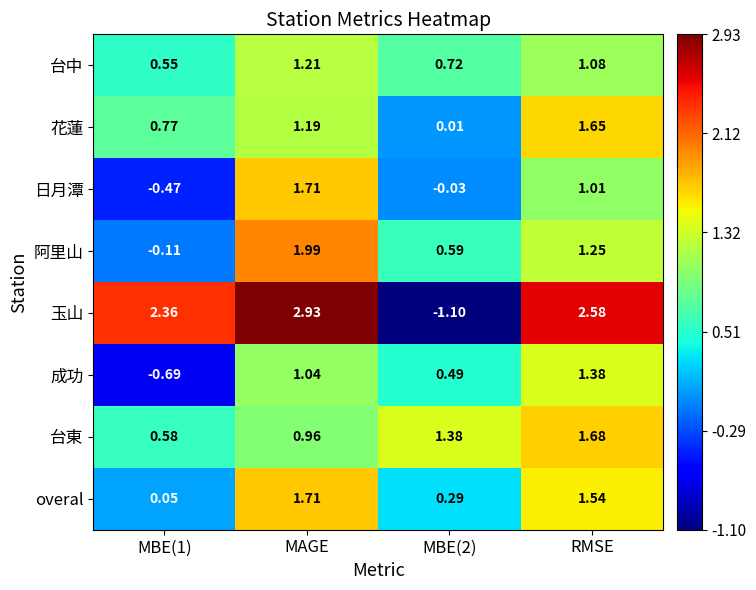

Which series has the largest total across all categories?

玉山